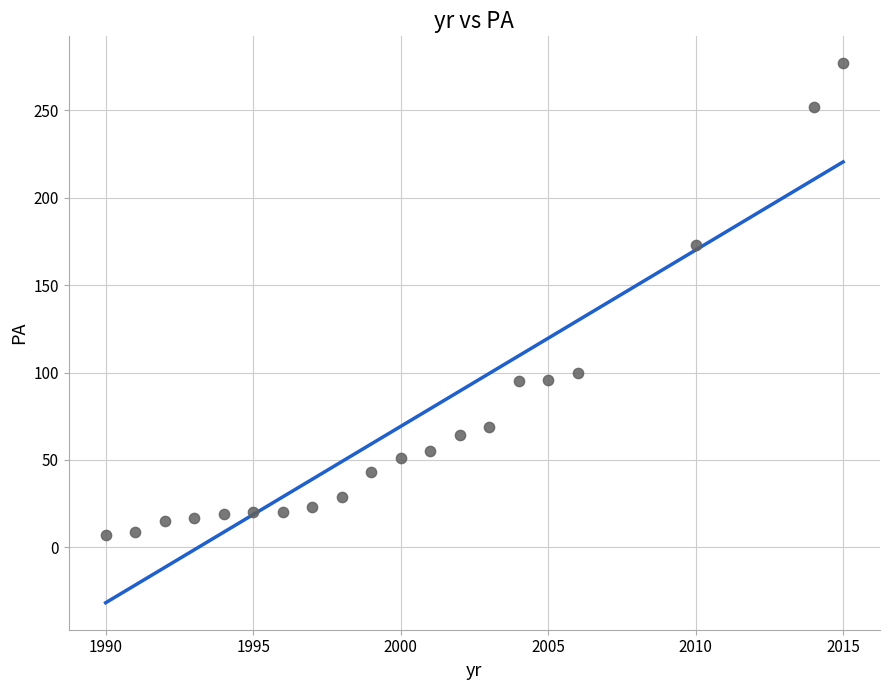

What Y value in the scatter plot is closest to 142?

173